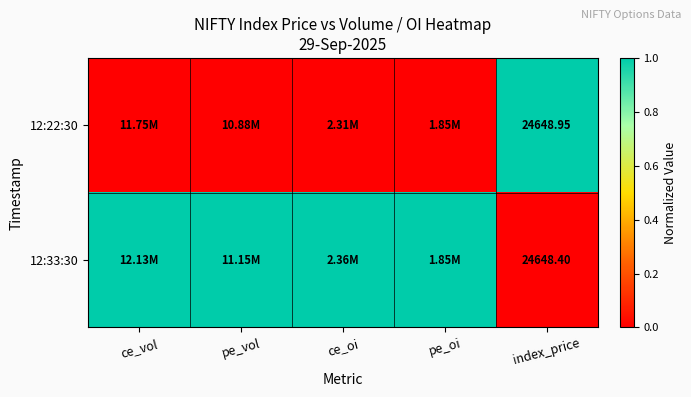

List the series in order of their overall mean, highest first.

12:33:30, 12:22:30